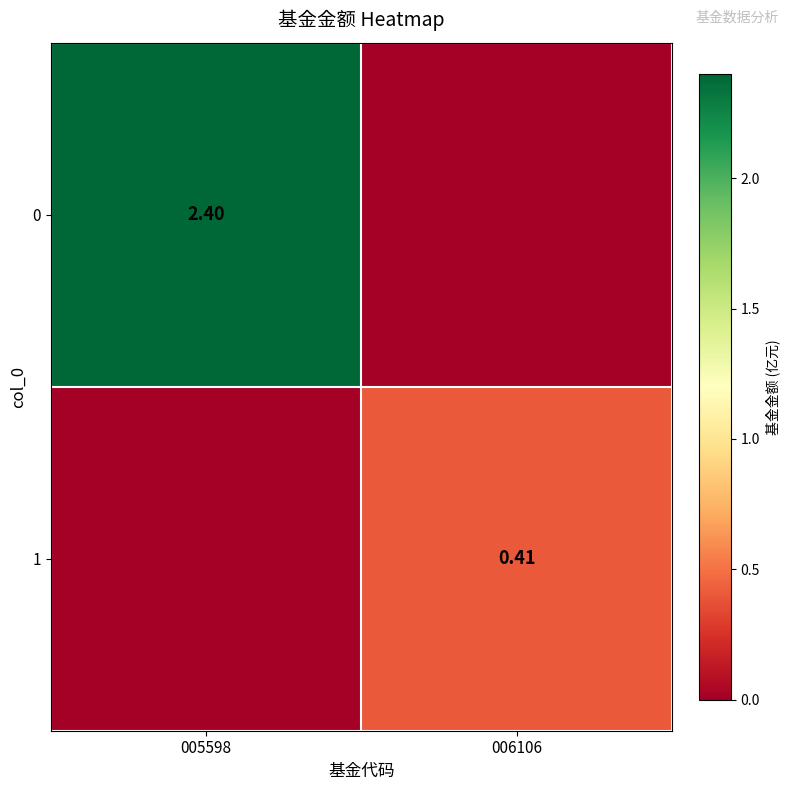

Is it true that 0 equals 4.3 at 005598?

False